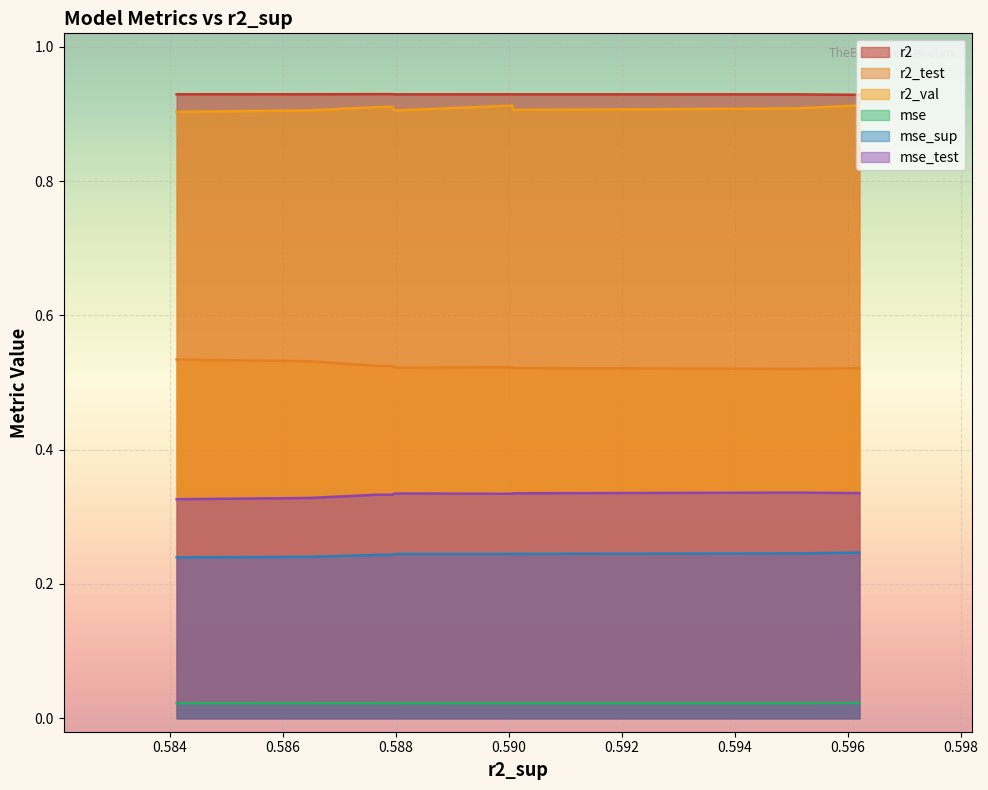

In r2_test, how many points are higher than both neighbors (excluding endpoints)?

2